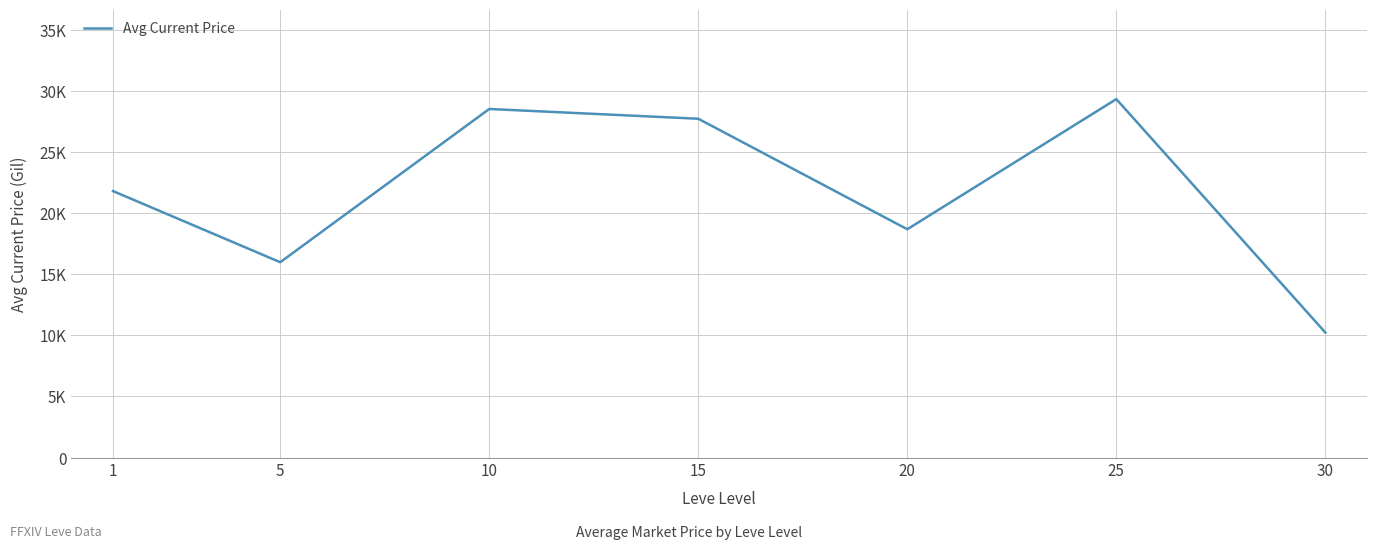

List the labels in order of value, smallest first.

30, 5, 20, 1, 15, 10, 25